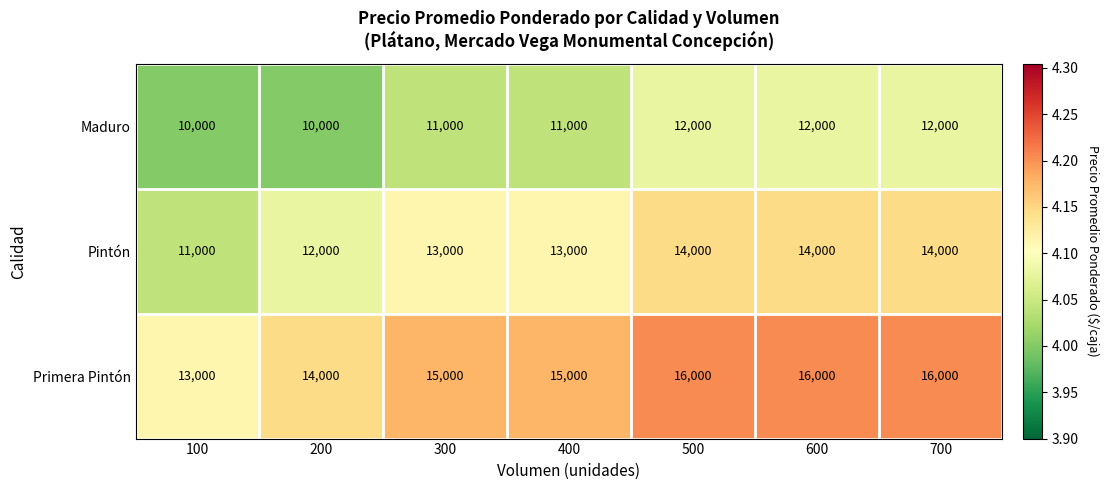

The Maduro series shows 12000 at 500. True or false?

True